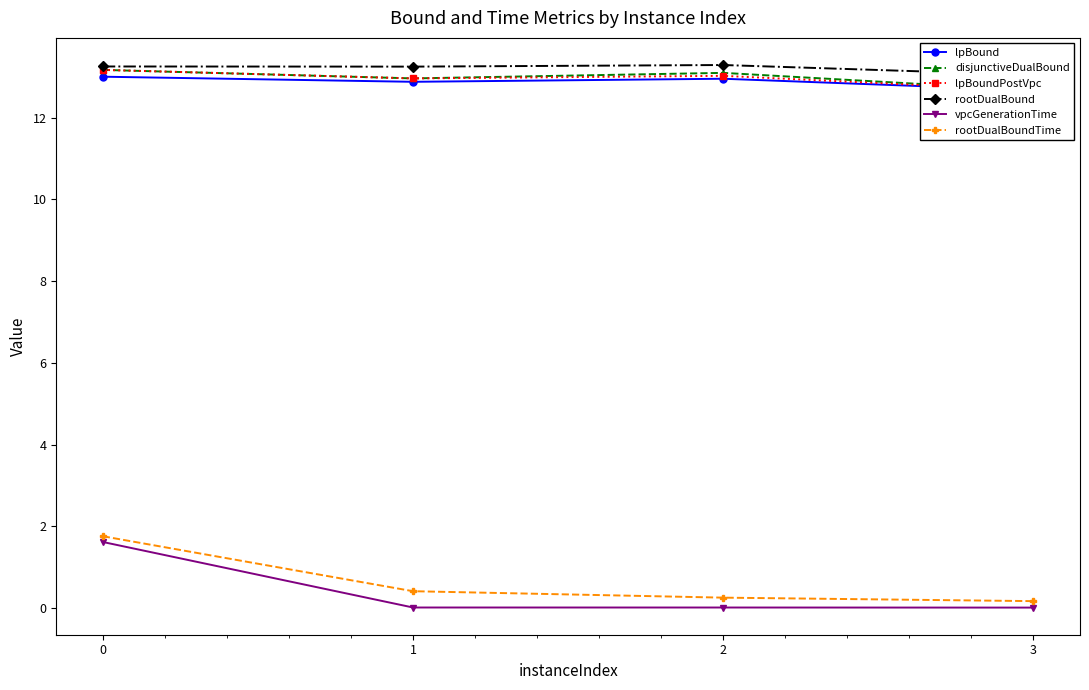

The value of disjunctiveDualBound at 3 is 12.7. True or false?

True